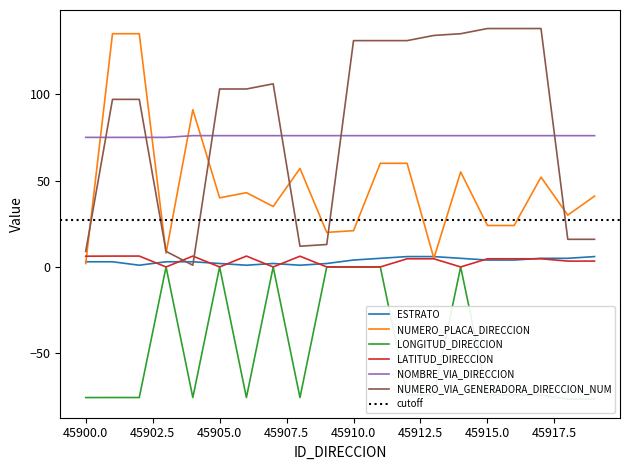

What is the smallest value displayed?

-76.5